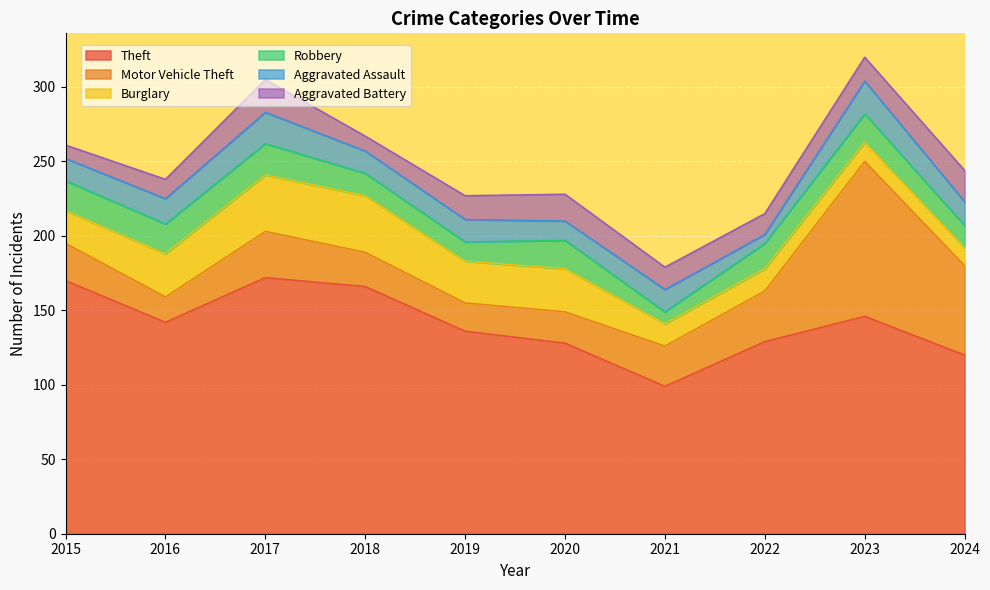

Does the chart display data point markers on the line(s)?

No